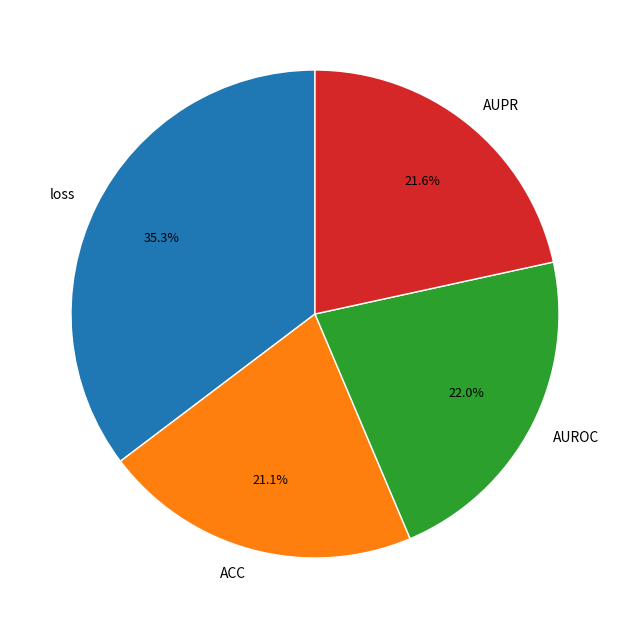

How many segments does this pie chart have?

4